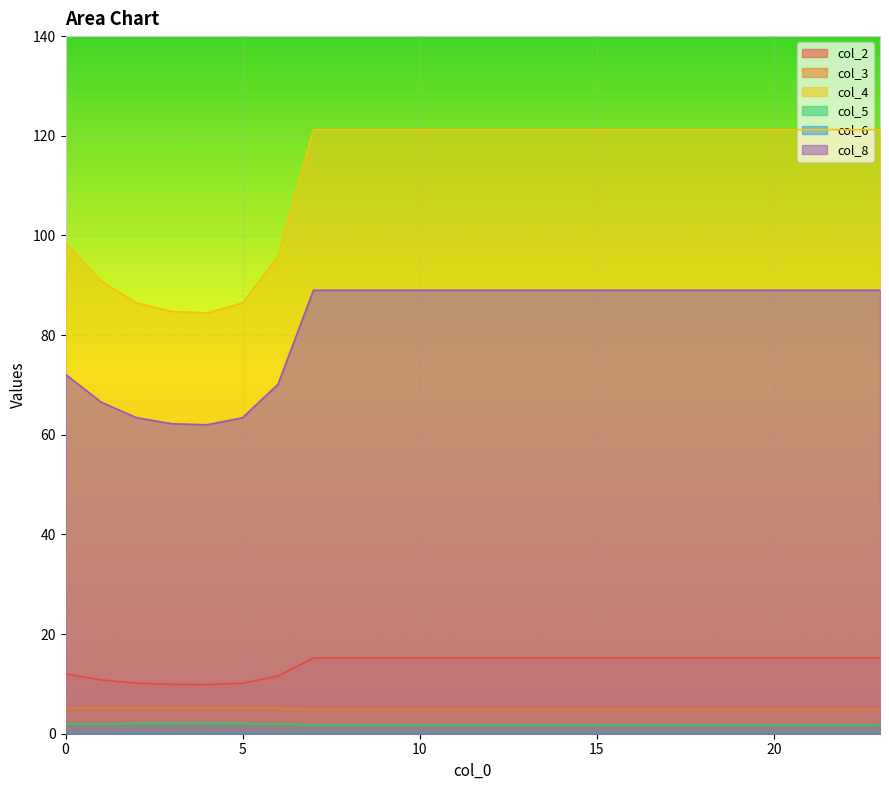

At which category is the sum across all series the highest?

7